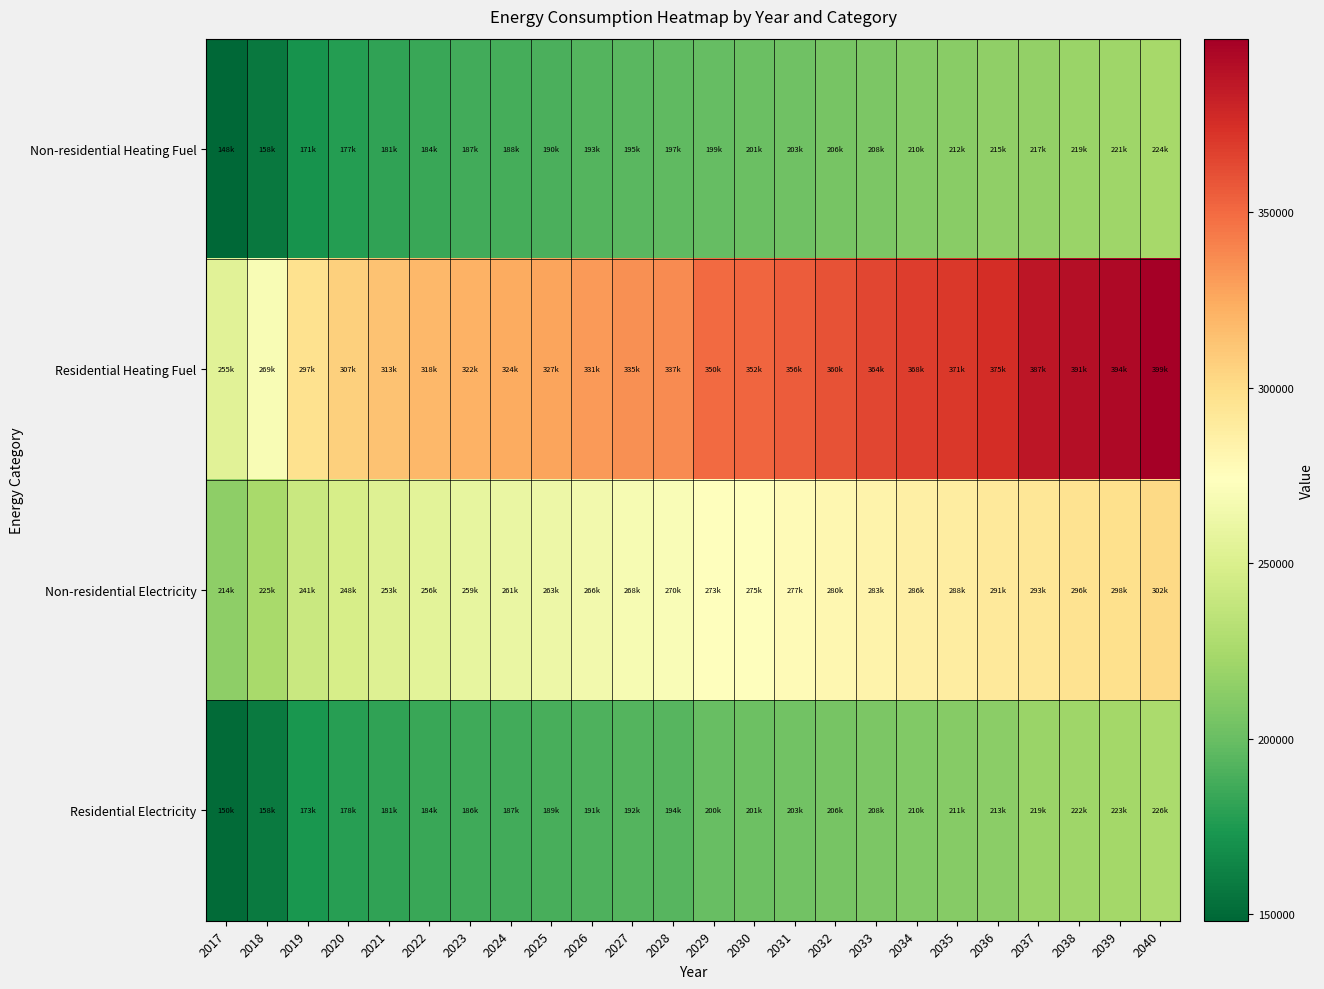

At which category is the sum across all series the highest?

2040